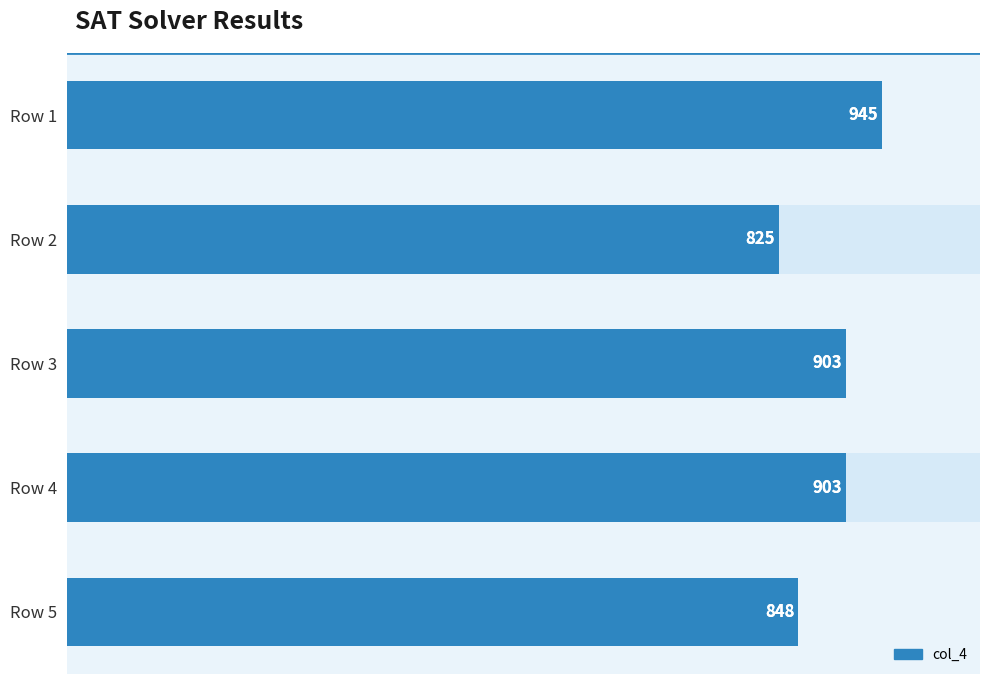

Reading left to right, transcribe all the data shown in this chart.

945	825	903	903	848